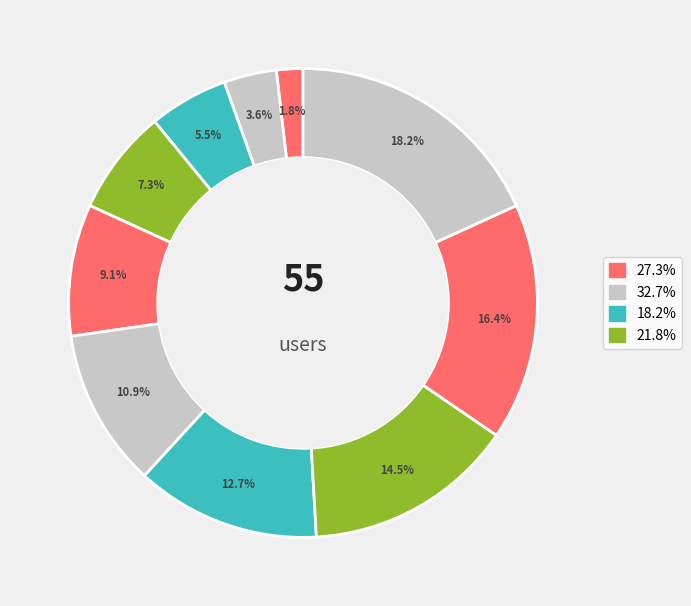

How many slices are in this pie chart?

10